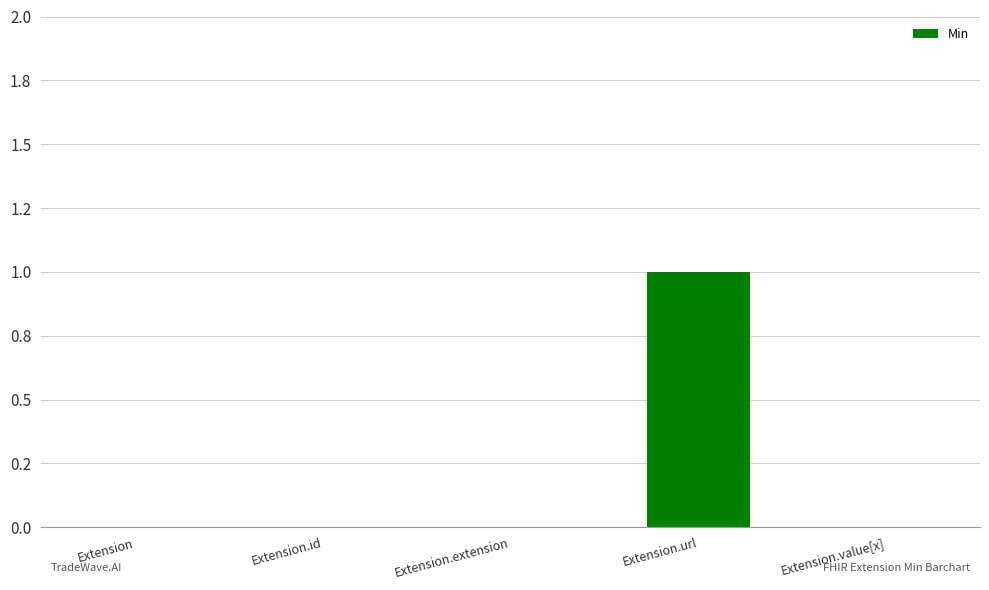

True or false: the data shows 0 at Extension.id.

True